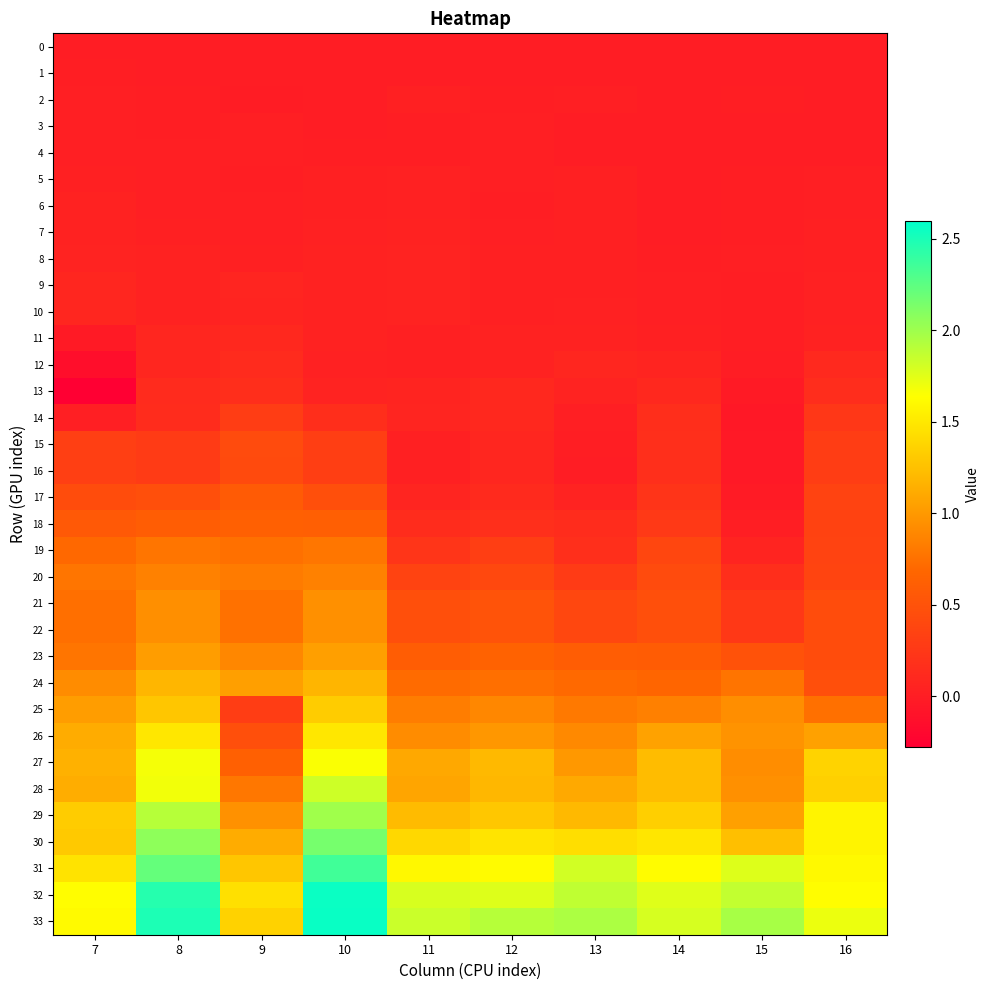

Which category has the highest value across all series?

10